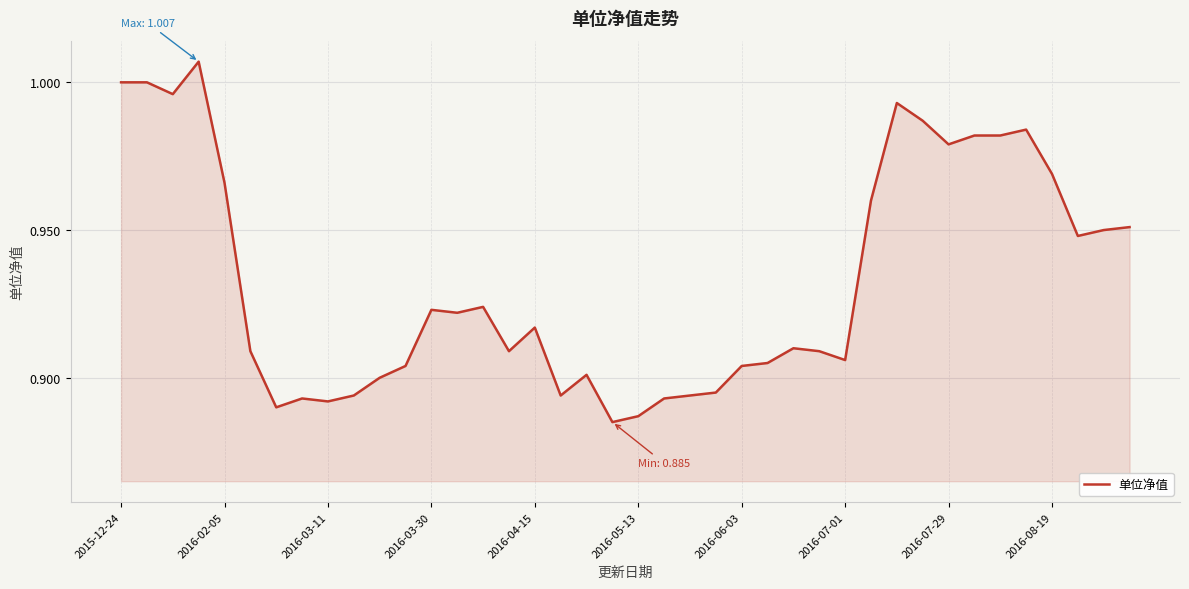

True or false: the data shows 0.6 at 2016-02-05.

False